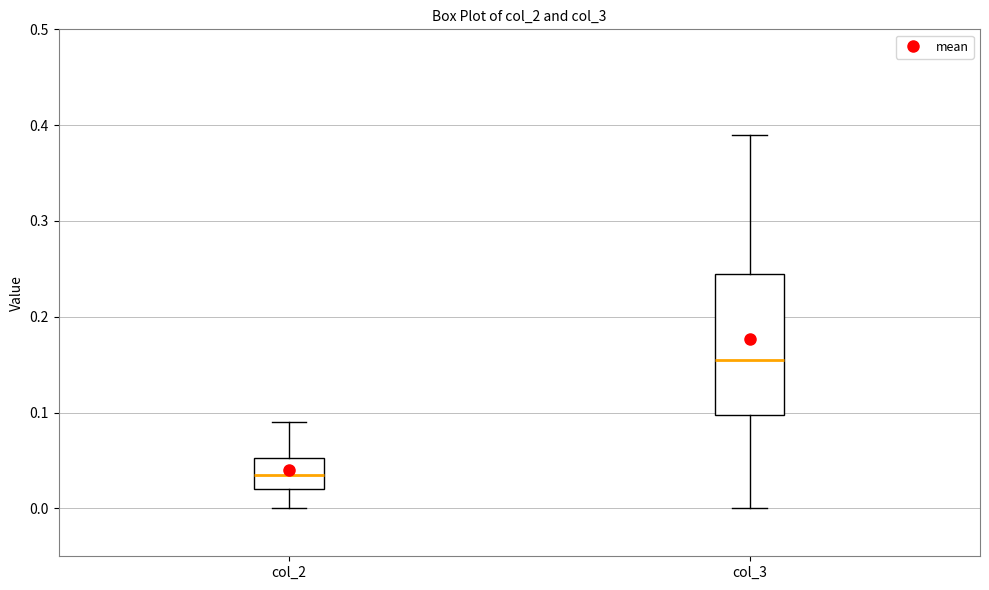

Which box's median line is the highest?

col_3